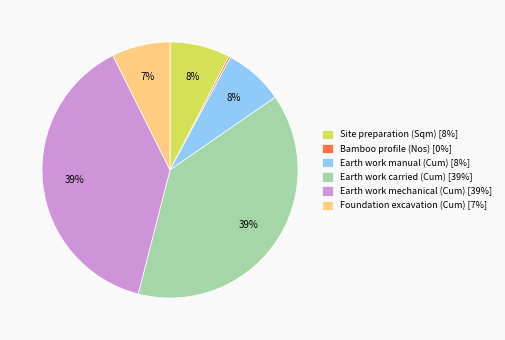

The Site preparation (Sqm) slice represents 1% of the pie. True or false?

False